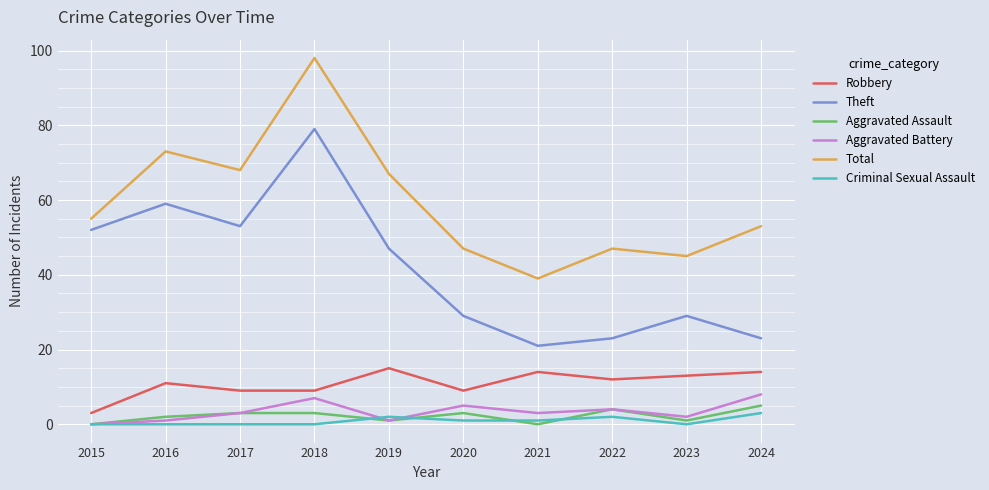

Does the chart have visible grid lines?

Yes